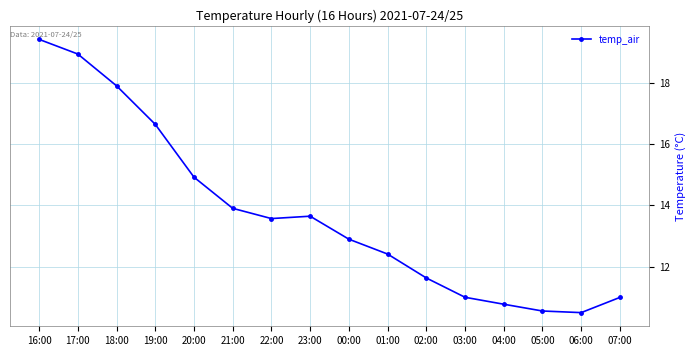

The value at 02:00 is 6.0. True or false?

False